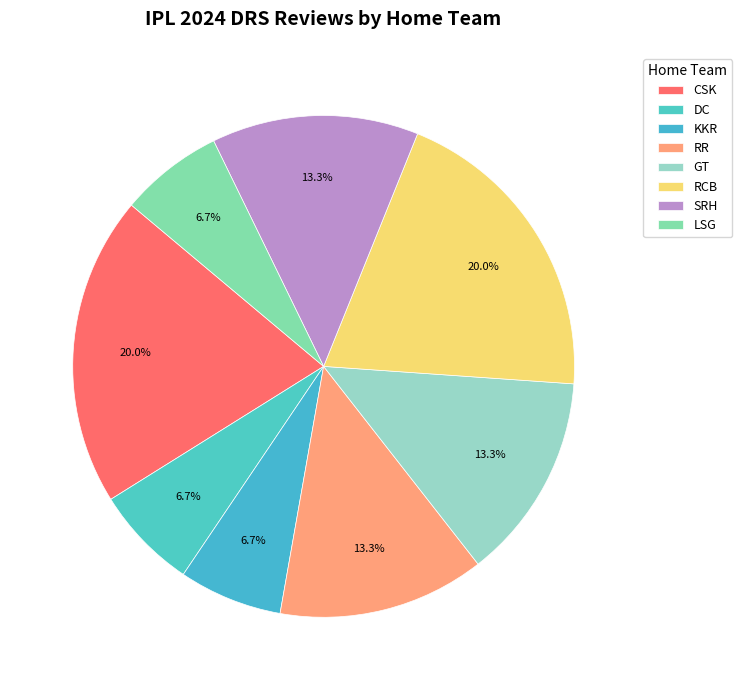

Does LSG represent more than half of the total?

No